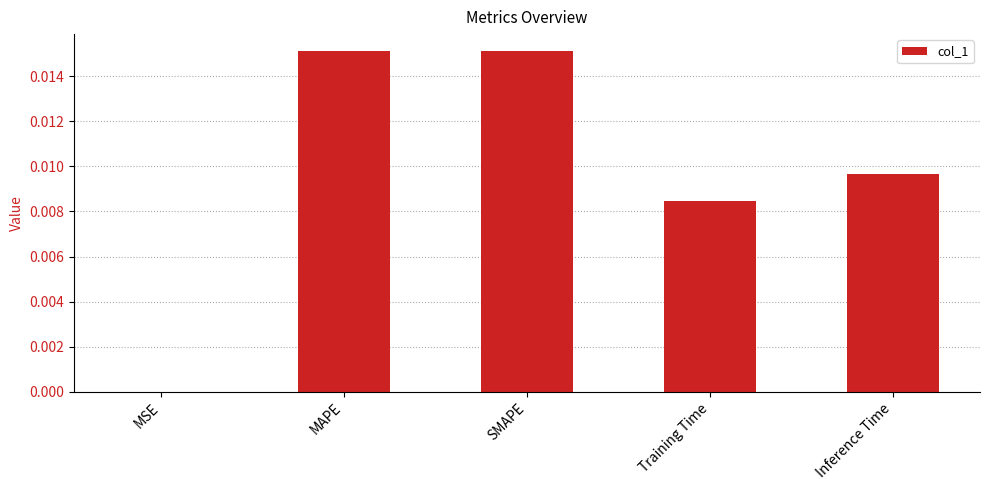

The chart shows a value of 0.0 at Training Time. True or false?

True